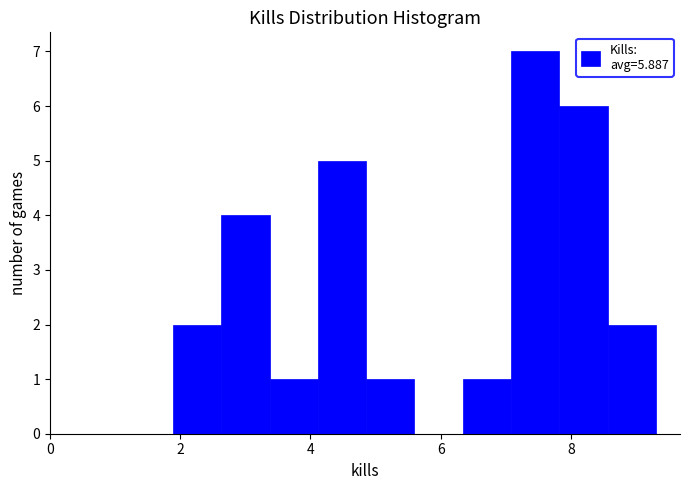

Read against the x-axis, roughly where is the centre of the tallest bar?

7.4